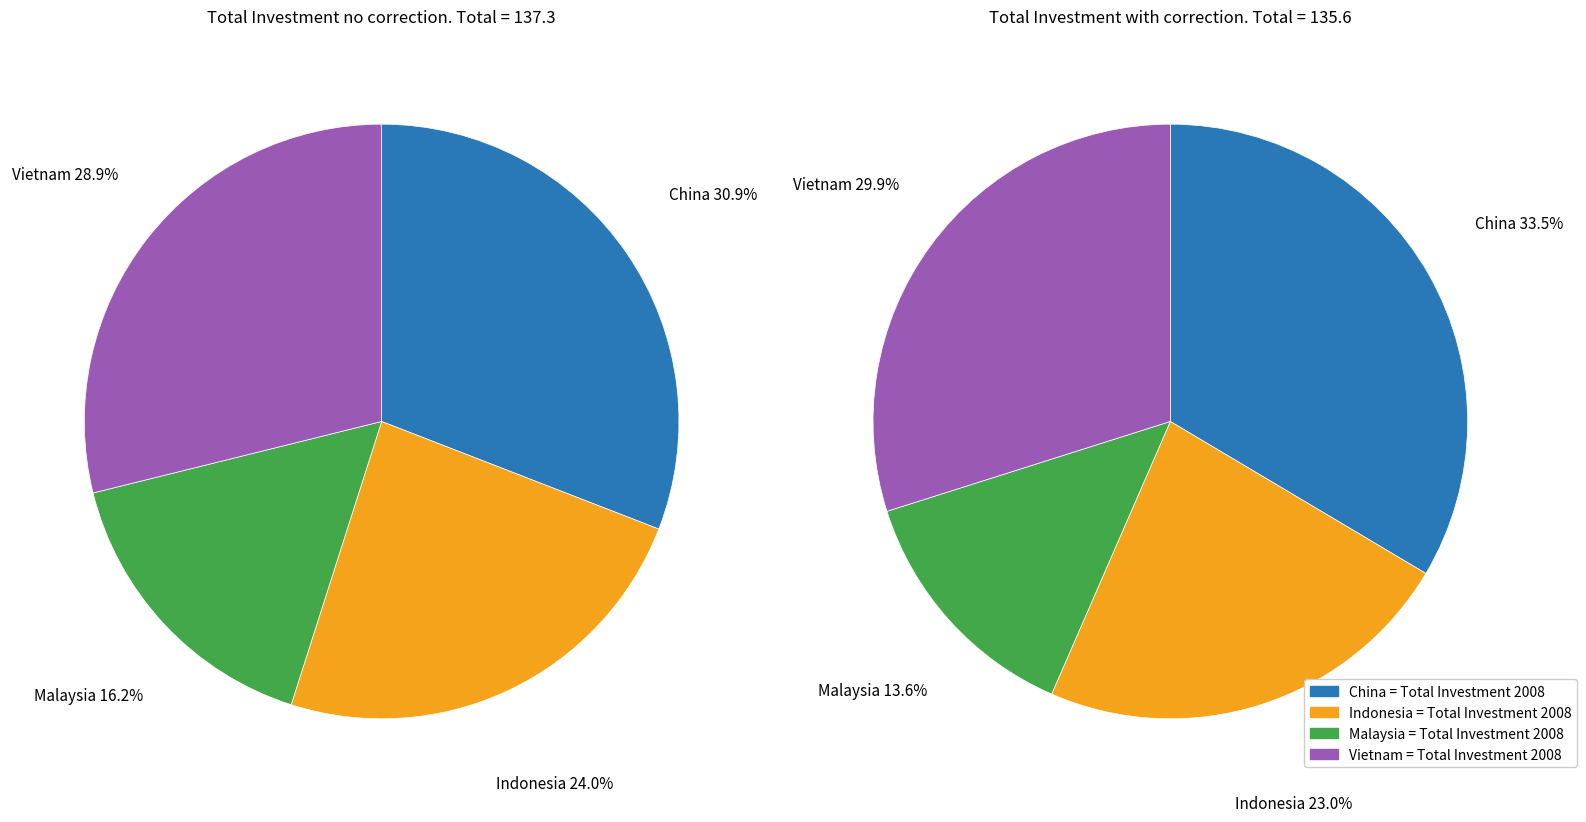

How many segments does this pie chart have?

4